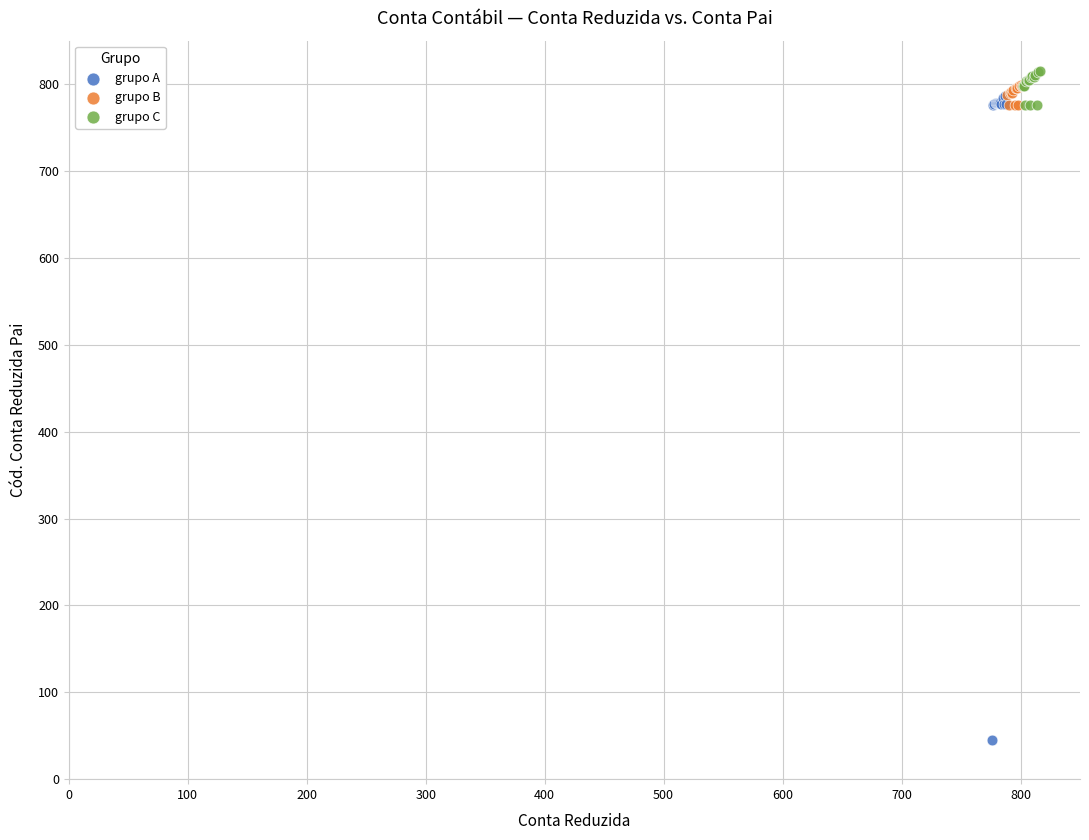

Which series has the widest spread of Y values?

grupo A